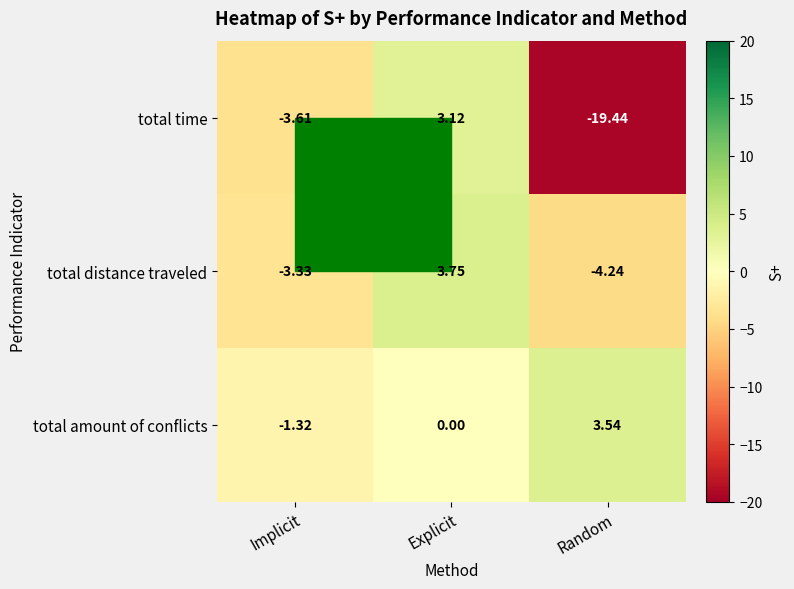

At which label is total distance traveled closest to 0?

Implicit